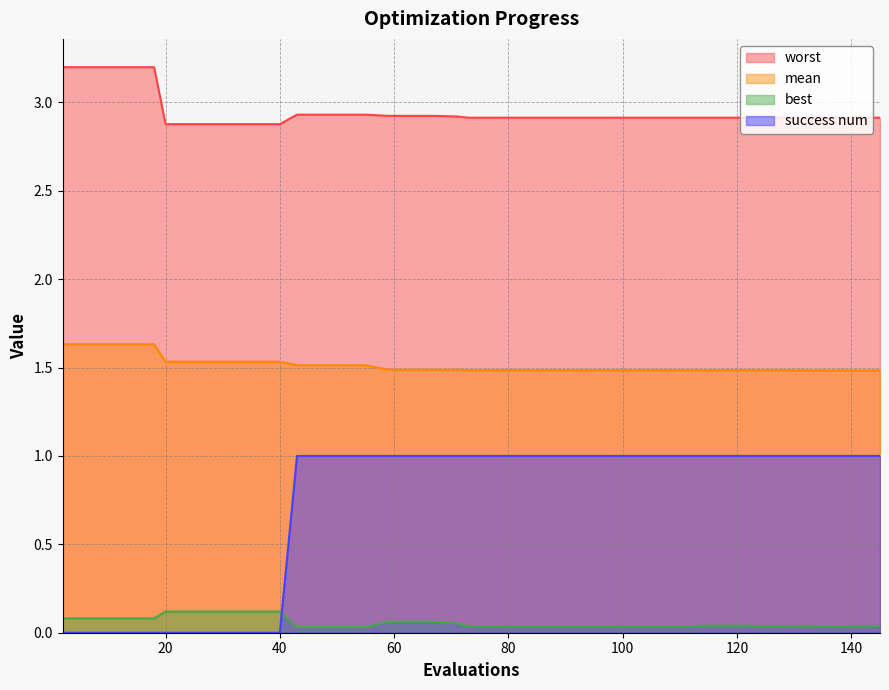

What is the value of the mean point at the 8th from the left?

1.5